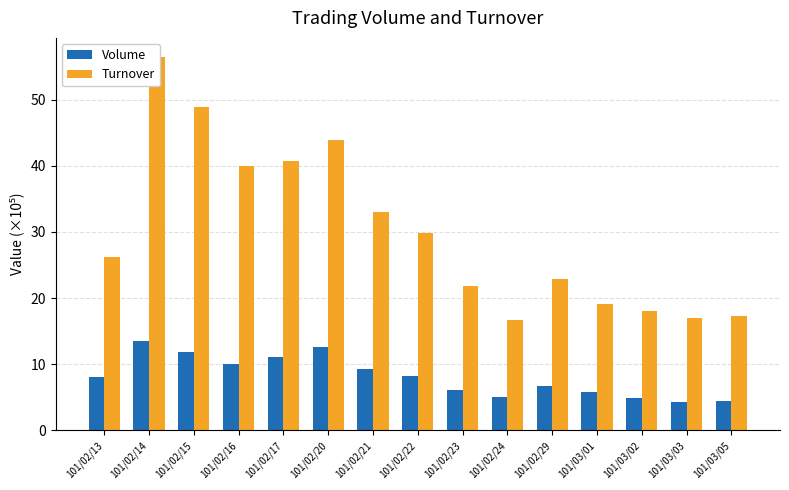

Reading left to right, extract all data points from this chart.

Volume: 101/02/13=8.0	101/02/14=13.6	101/02/15=11.8	101/02/16=10.0	101/02/17=11.0	101/02/20=12.6	101/02/21=9.2	101/02/22=8.2	101/02/23=6.0	101/02/24=5.1	101/02/29=6.6	101/03/01=5.9	101/03/02=4.9	101/03/03=4.3	101/03/05=4.4
Turnover: 101/02/13=26.1	101/02/14=56.5	101/02/15=48.9	101/02/16=39.9	101/02/17=40.8	101/02/20=43.8	101/02/21=32.9	101/02/22=29.9	101/02/23=21.9	101/02/24=16.7	101/02/29=22.9	101/03/01=19.1	101/03/02=18.1	101/03/03=17.0	101/03/05=17.3